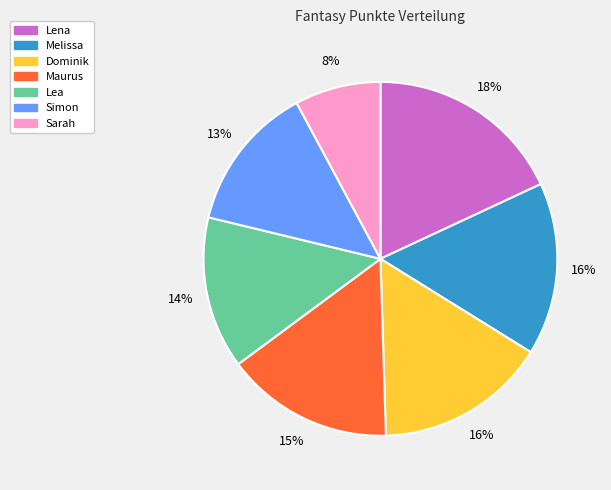

Which slice is the smallest?

Sarah